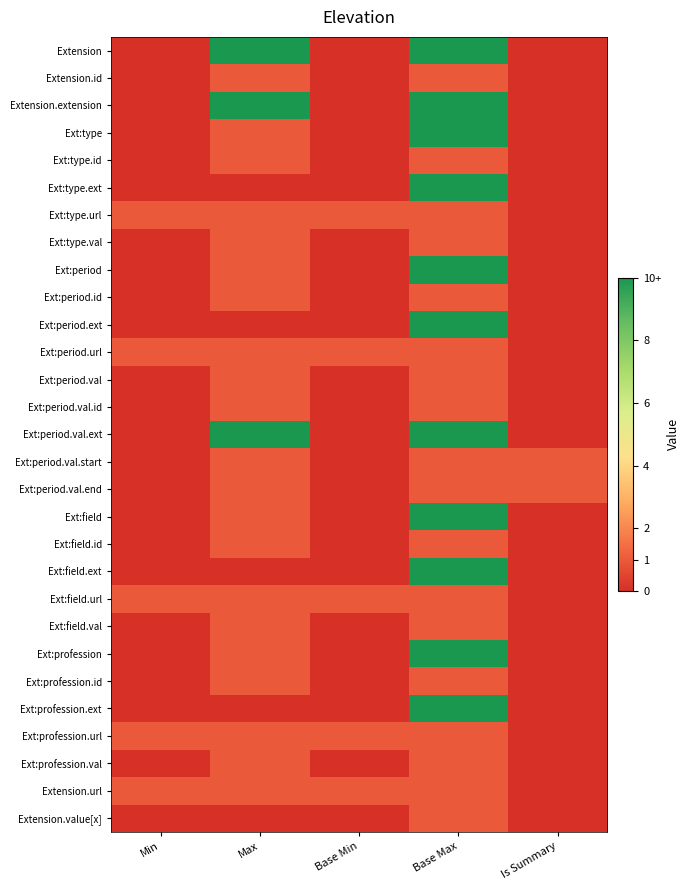

Count the number of data series in this chart.

29